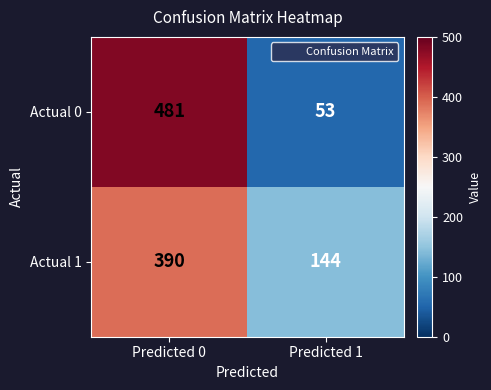

The Actual 1 series shows 144 at Predicted 1. True or false?

True